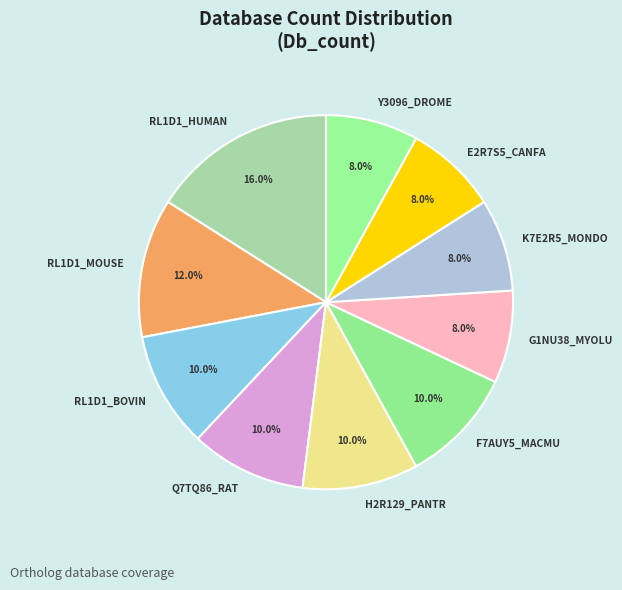

What percentage is NOT represented by H2R129_PANTR?

90.0%